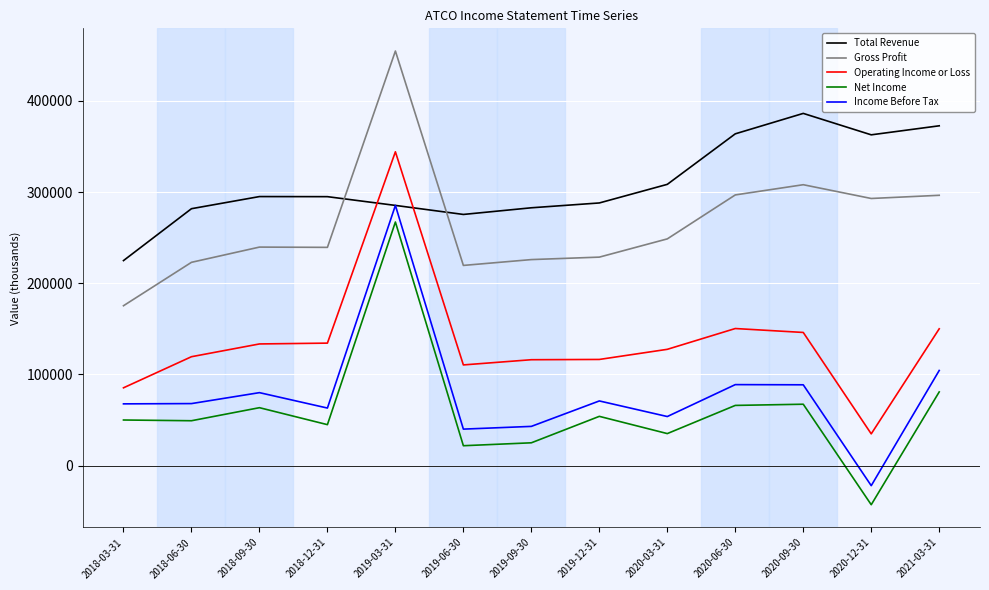

At which label is Gross Profit closest to 314950?

2020-09-30